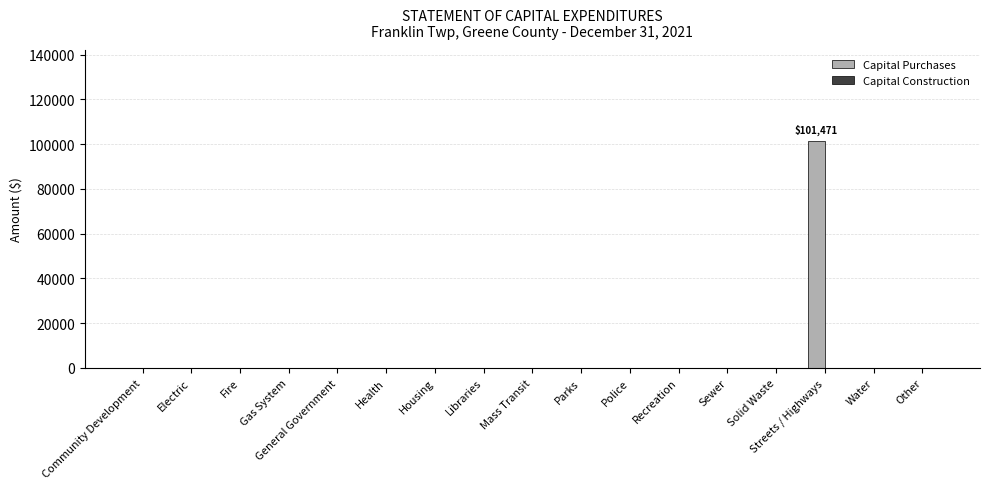

What is the maximum value shown in the chart?

101471